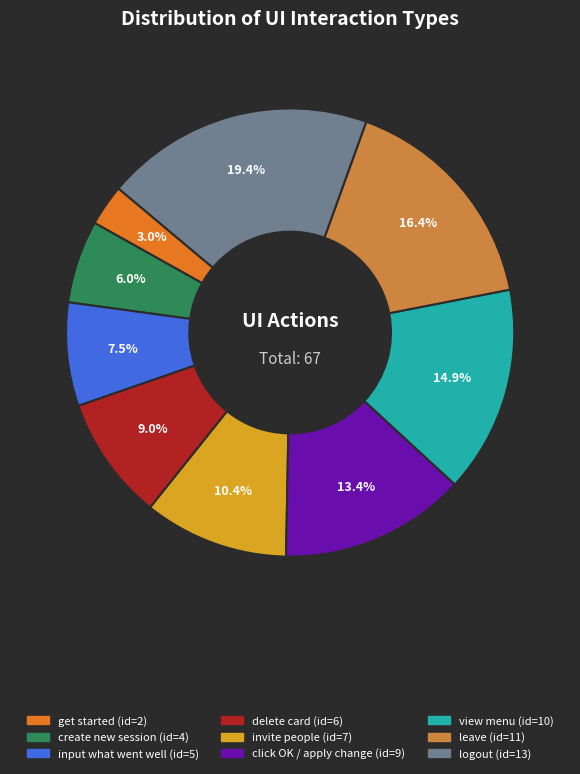

How much of the chart is everything except invite people?

89.6%